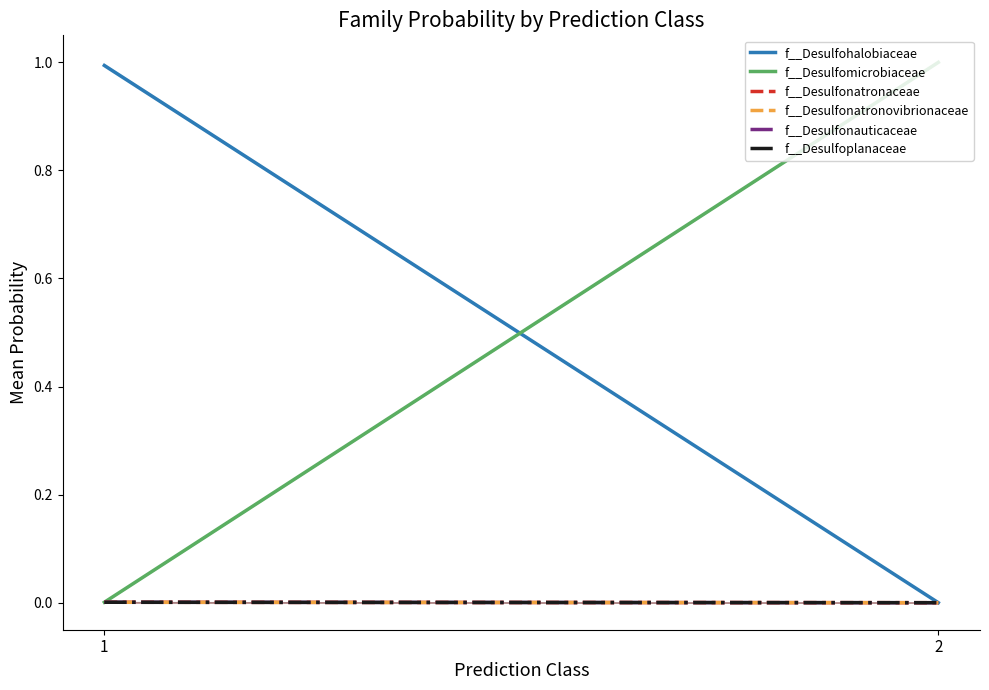

Which category has the lowest value in the f__Desulfohalobiaceae series?

2